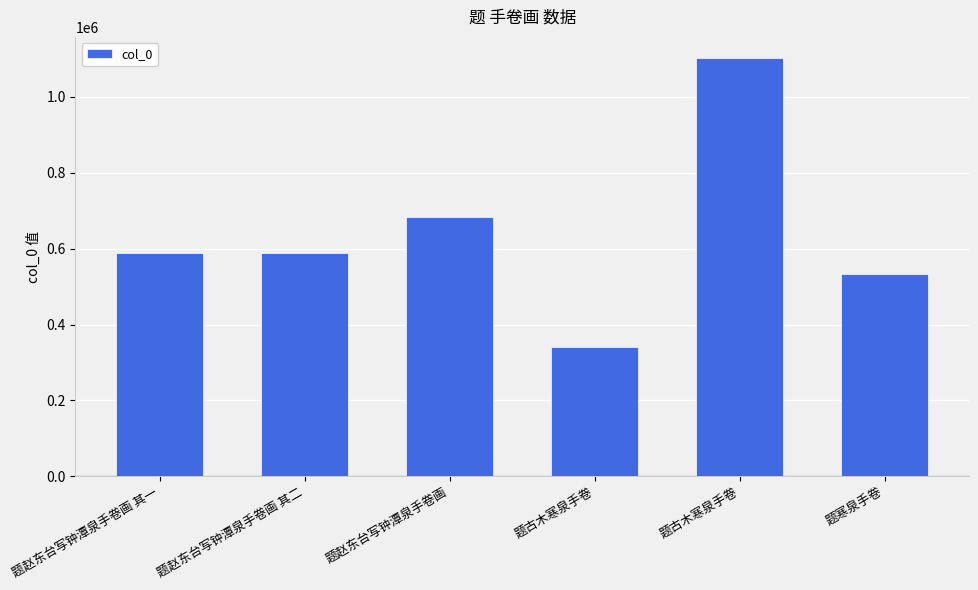

How many data points are less than 589351?

3